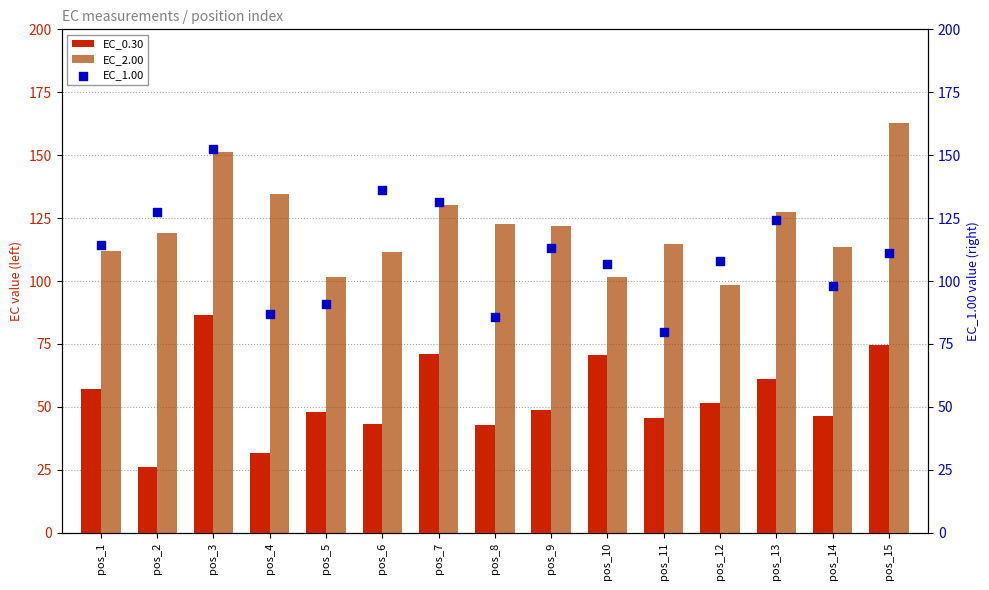

What is the total value across all series at pos_3?

390.2